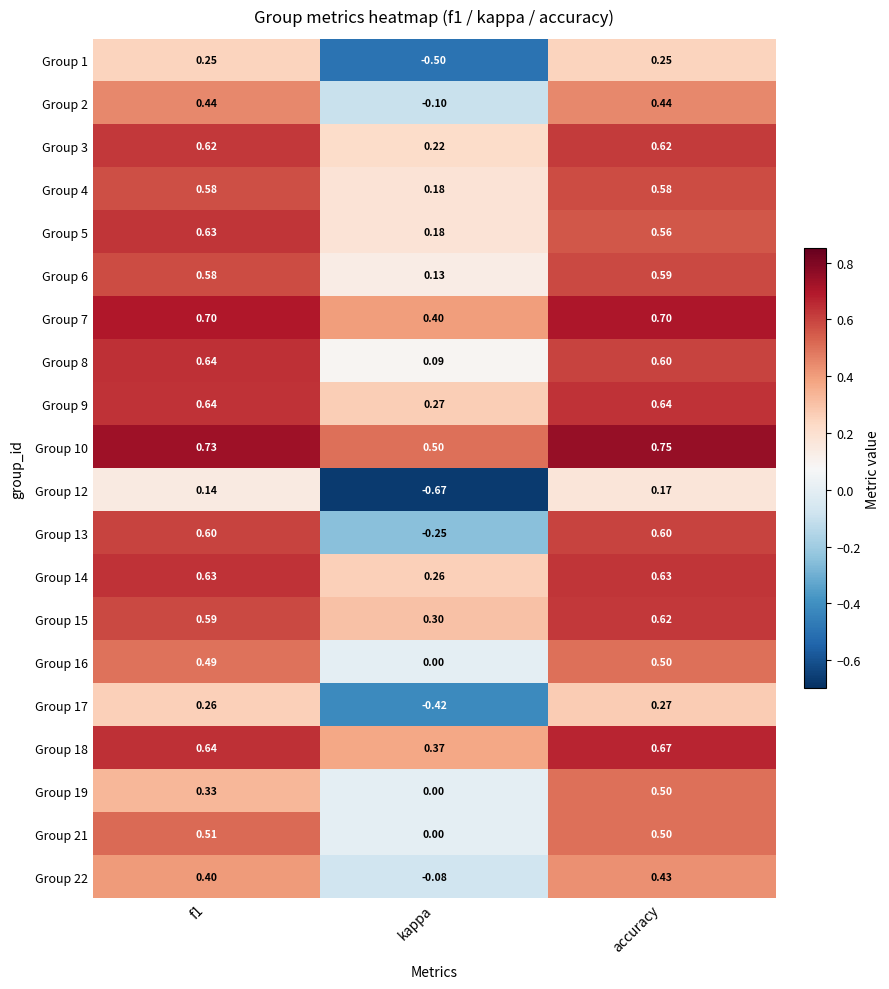

Which series has the largest range (max minus min)?

Group 13